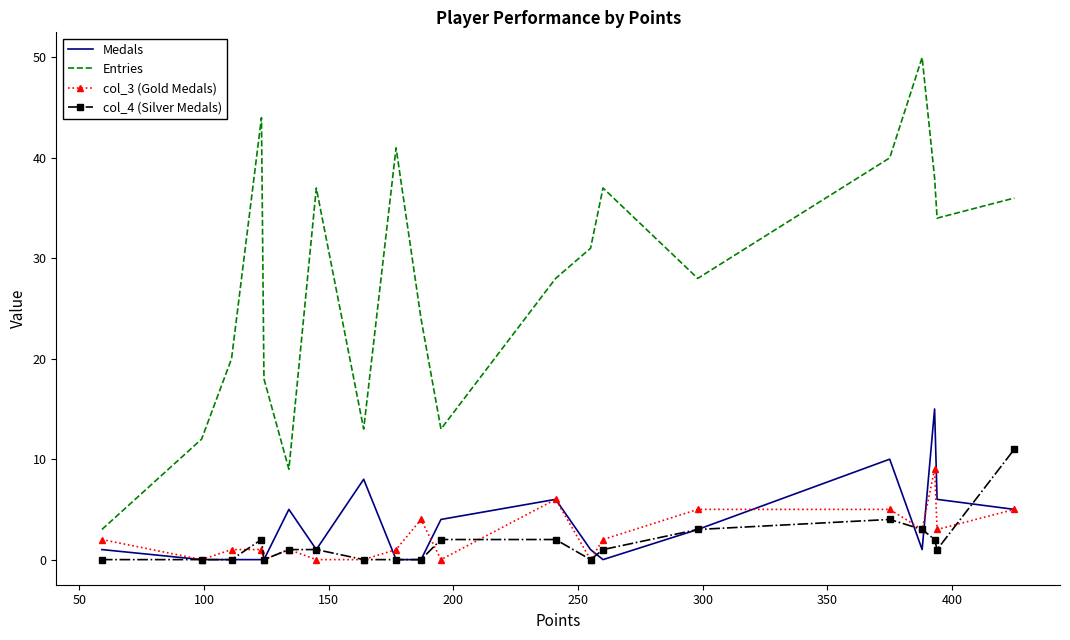

Which series has the widest spread of values?

Entries